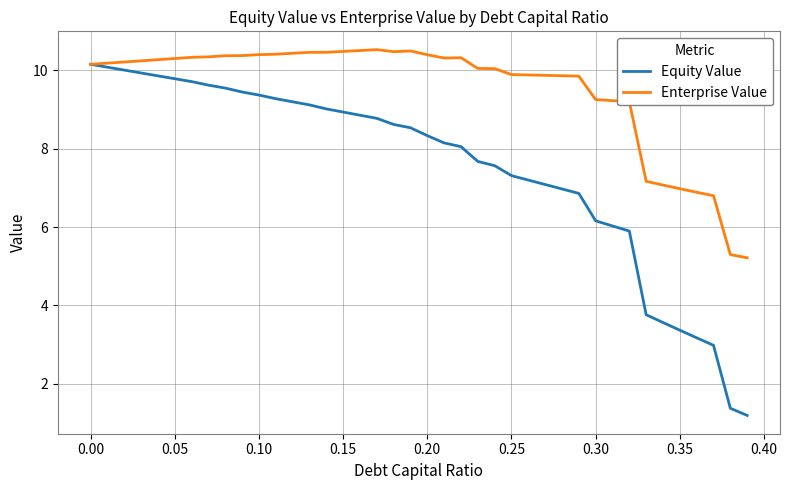

What is the sum of all Enterprise Value values?

381.1